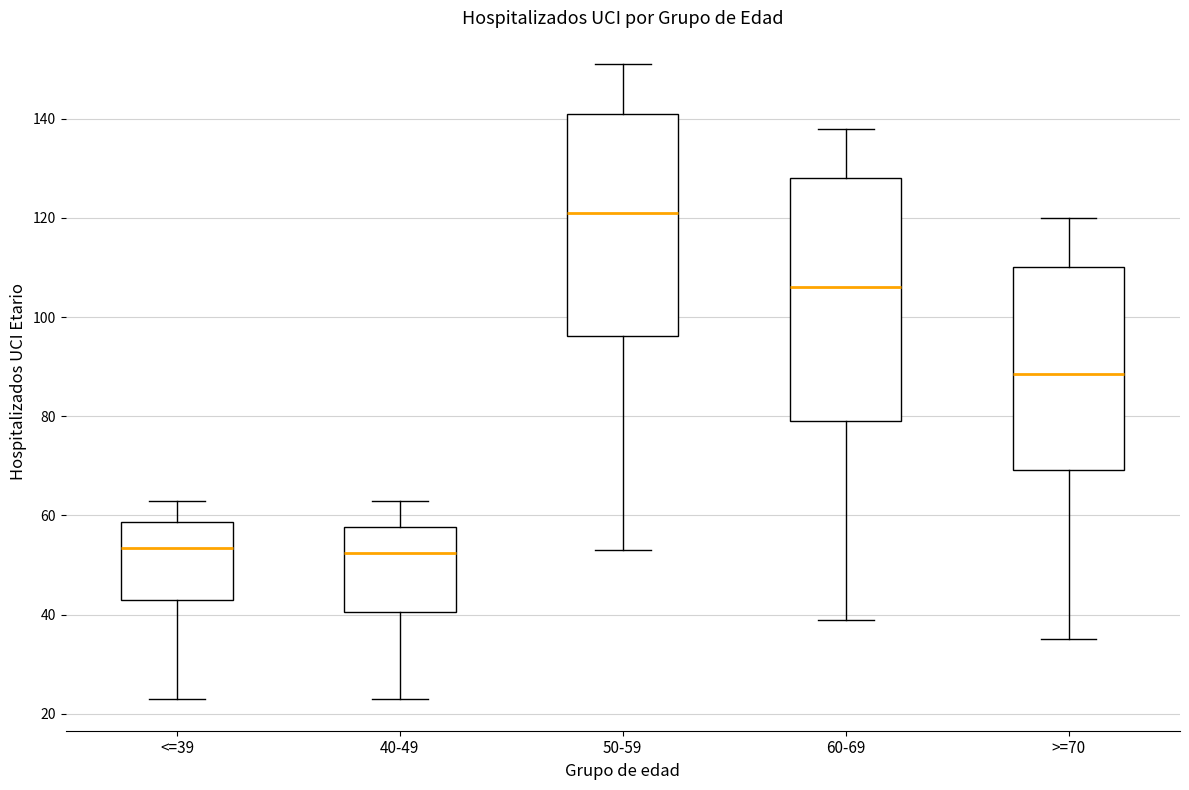

Reading left to right, read every box against the y-axis: the position of its median line, the range the box covers, and the ends of its whiskers. The values are not printed on the chart, so give them approximately, as read against the axis.

<=39: median 54, box 44 to 58, whiskers 24 to 64
40-49: median 52, box 40 to 58, whiskers 24 to 64
50-59: median 122, box 96 to 142, whiskers 54 to 152
60-69: median 106, box 80 to 128, whiskers 40 to 138
>=70: median 88, box 70 to 110, whiskers 36 to 120